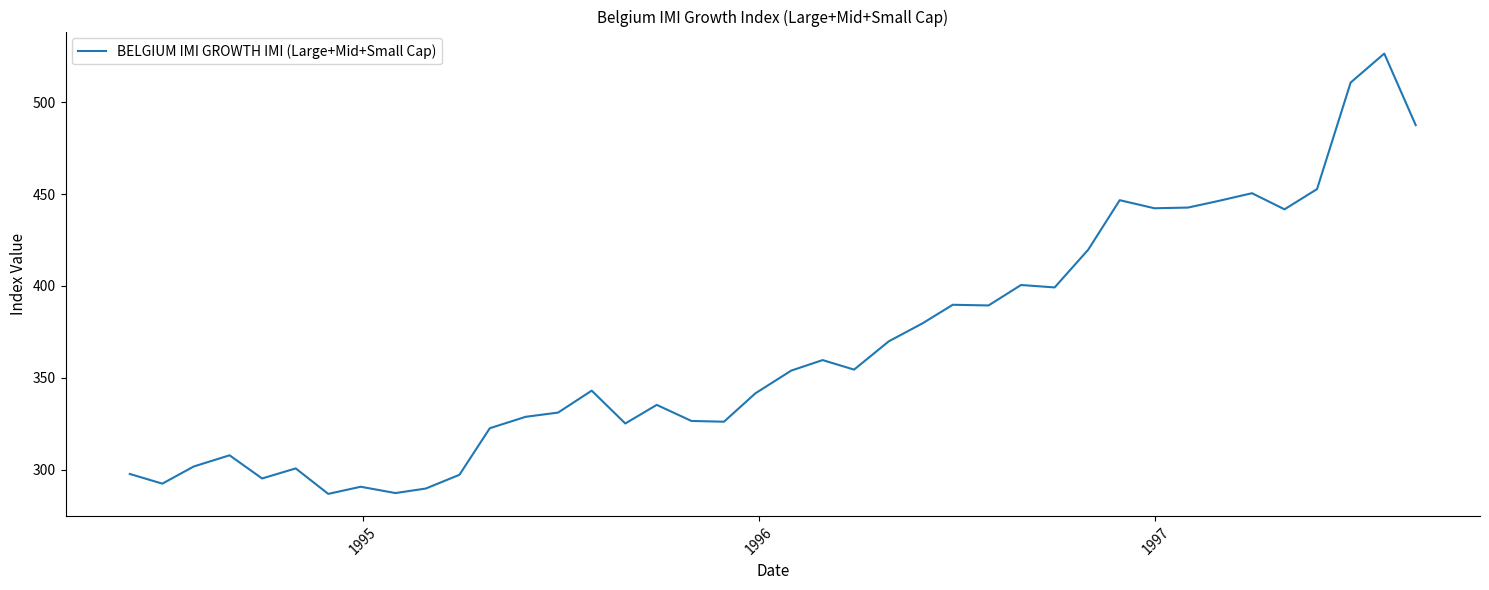

What is the difference between the maximum and minimum values?

239.7